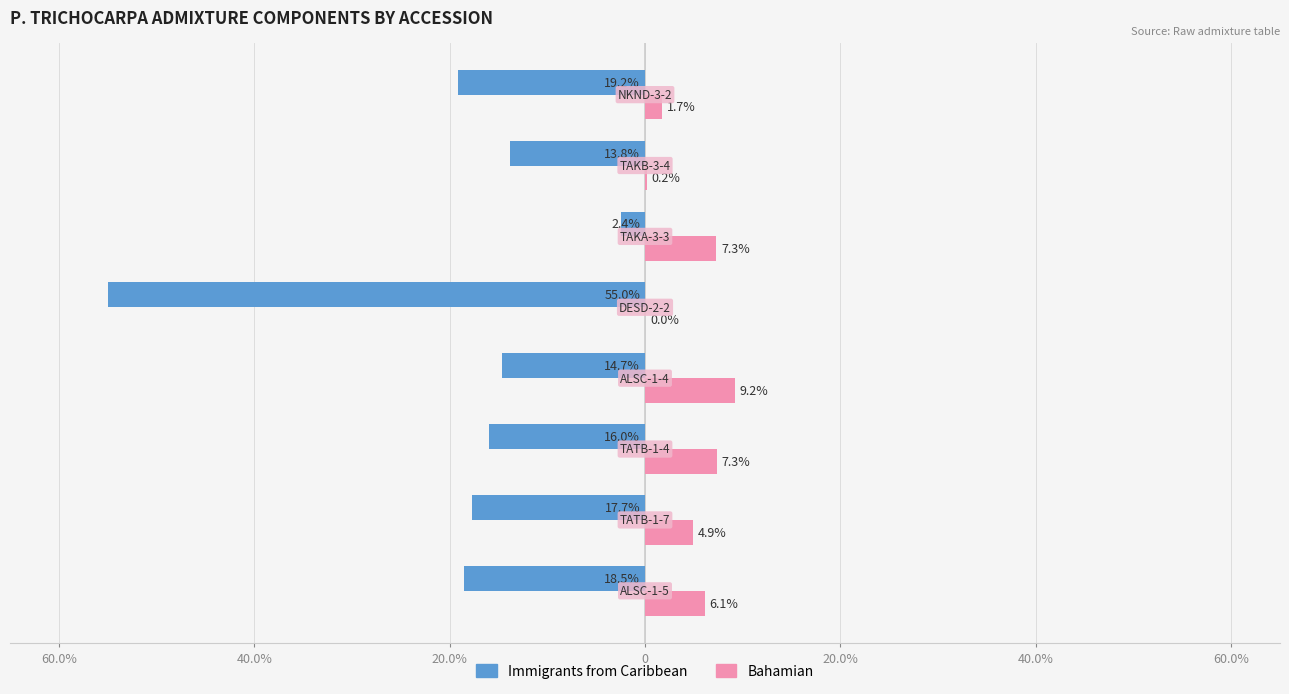

How many categories are shown in the chart?

8